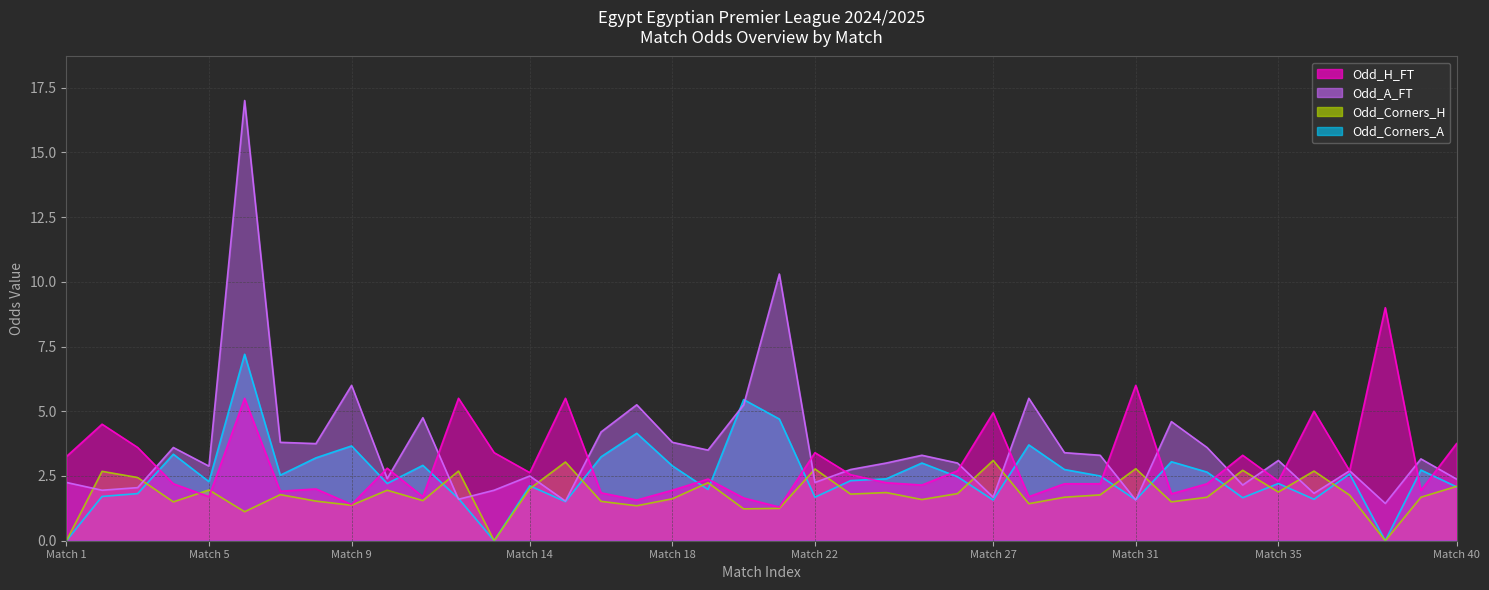

What is the maximum value for Odd_H_FT?

9.0